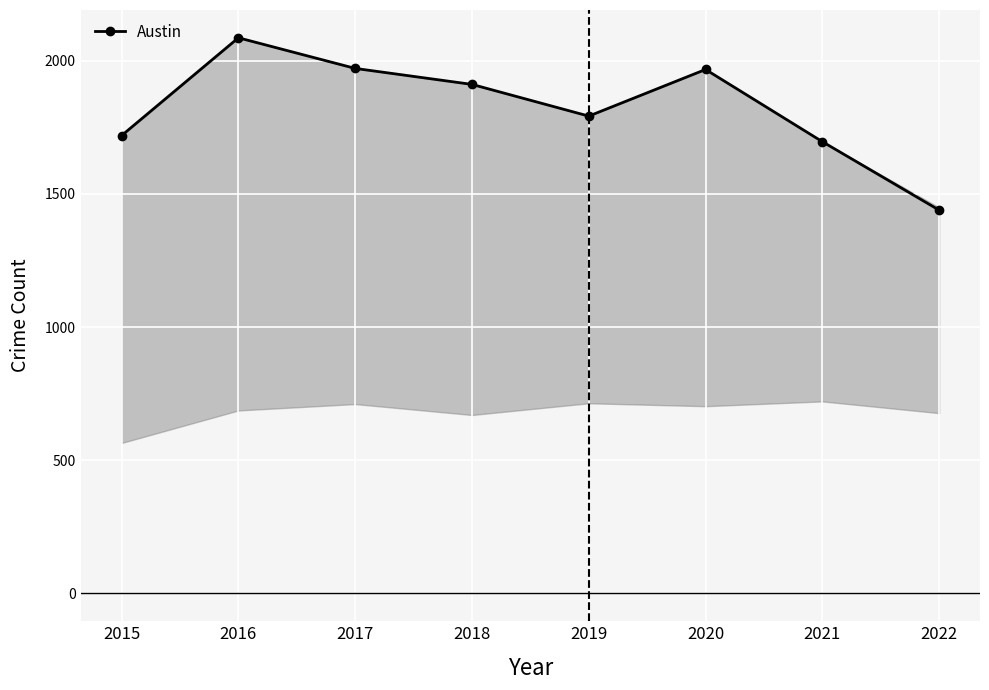

What is the difference between the values at 2016 and 2017?

115